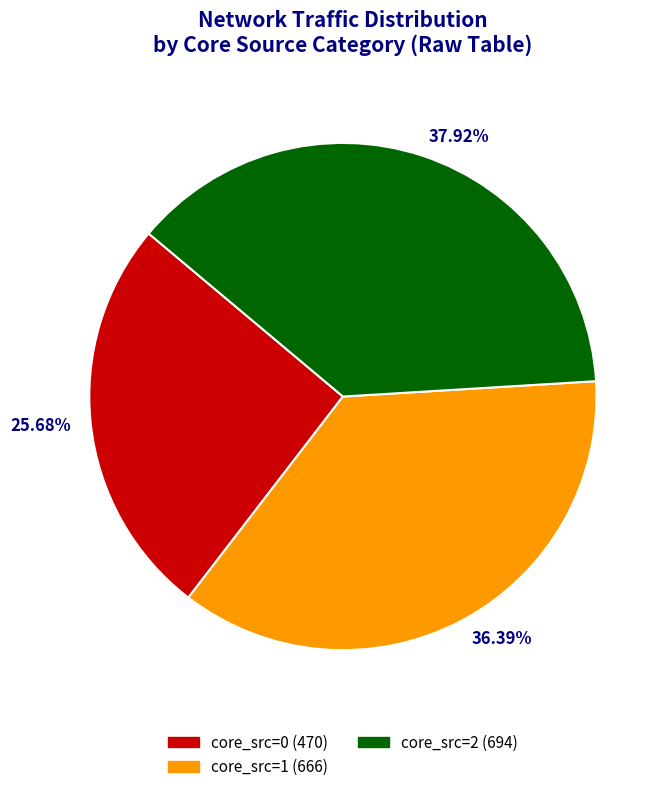

Is there any slice that represents more than half of the pie?

No